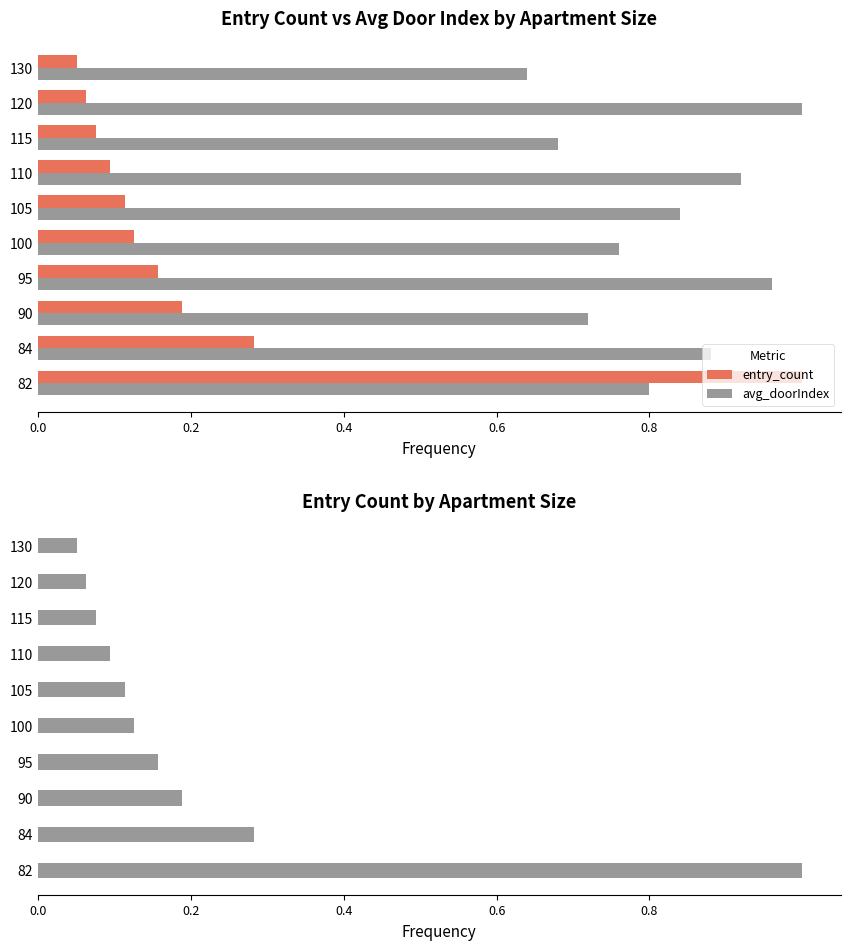

How many groups of bars are there?

10